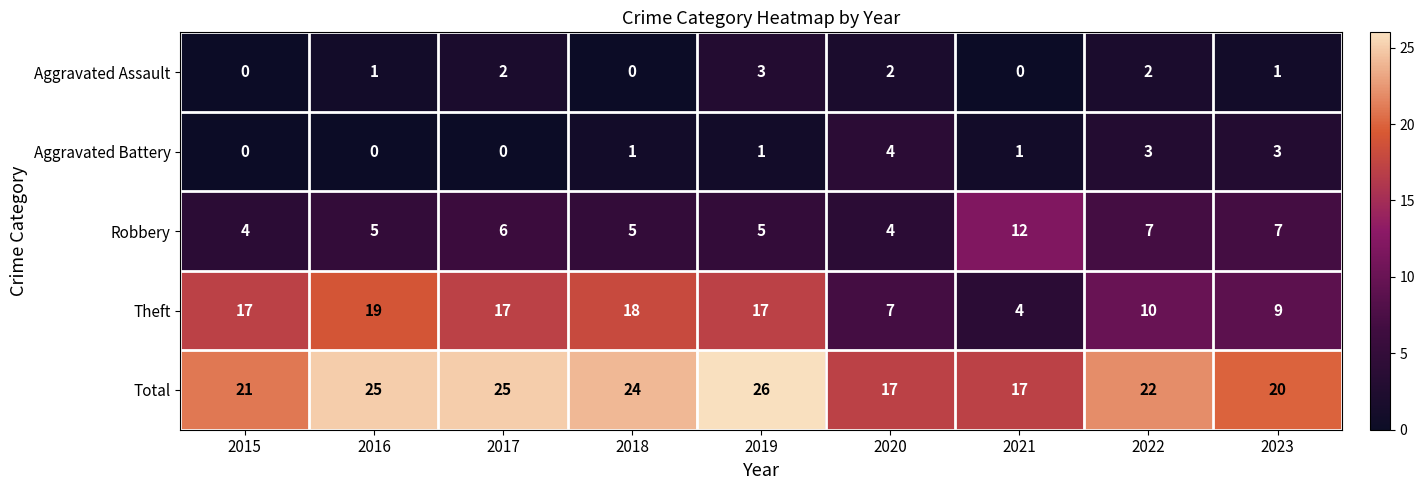

What value does the Theft series have at 2023?

9